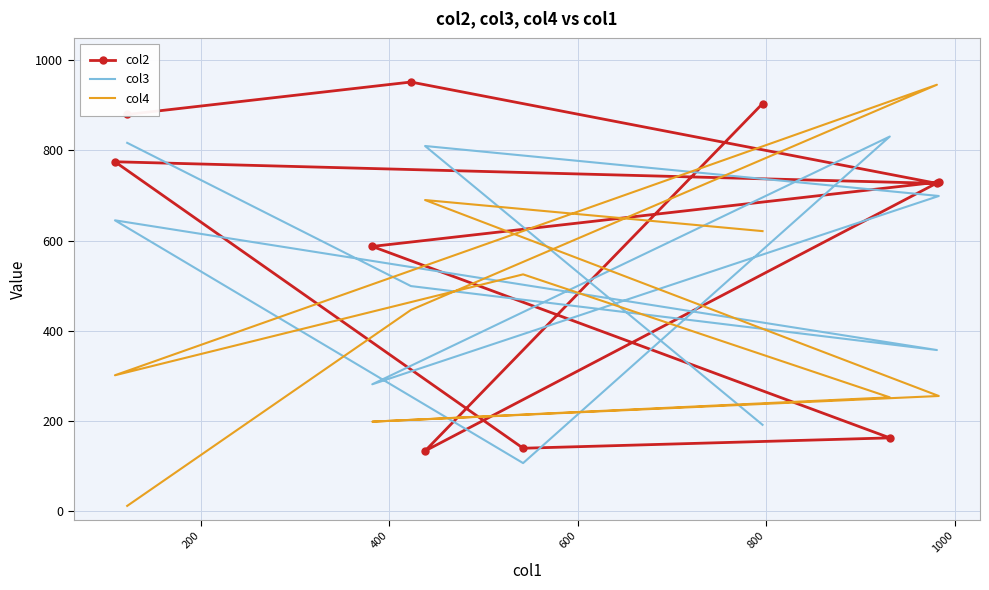

Is it true that col4 equals 290 at 600?

False